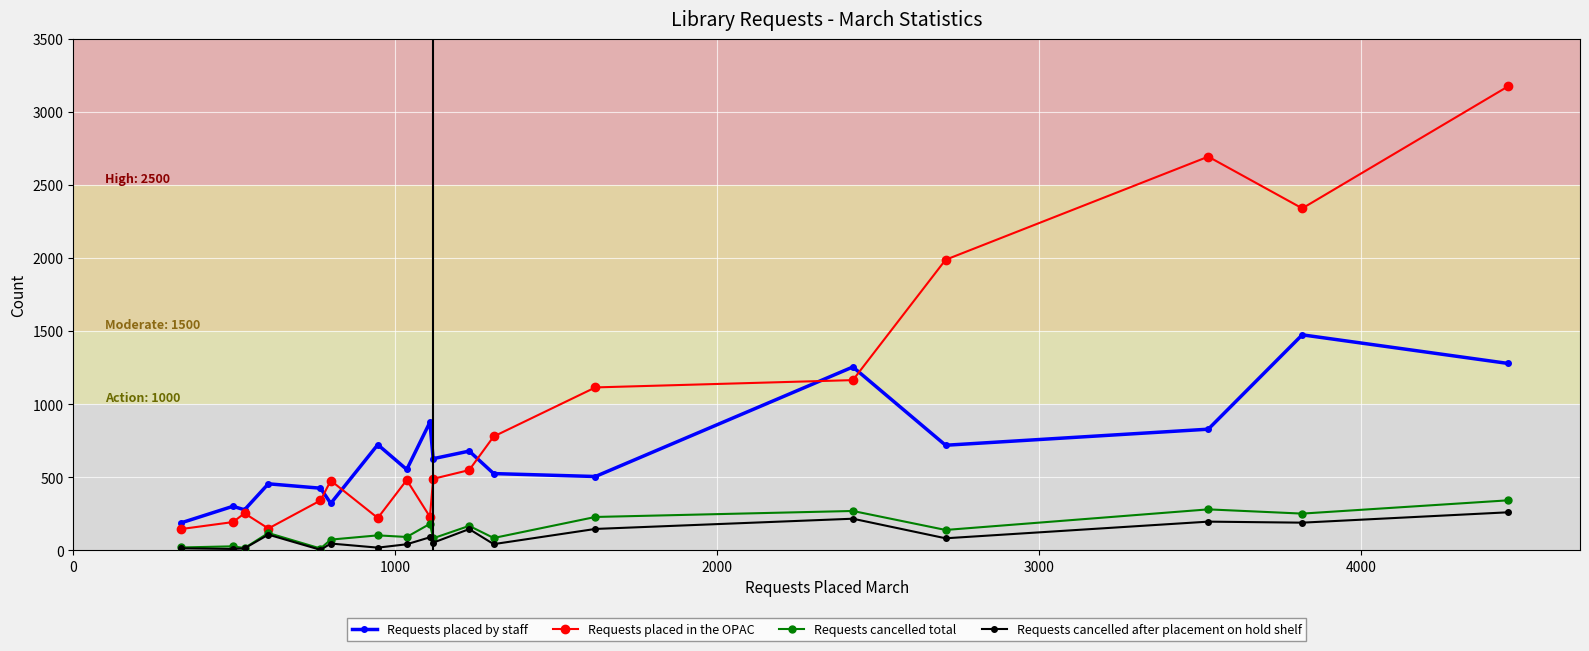

What is the greatest value displayed?

3178